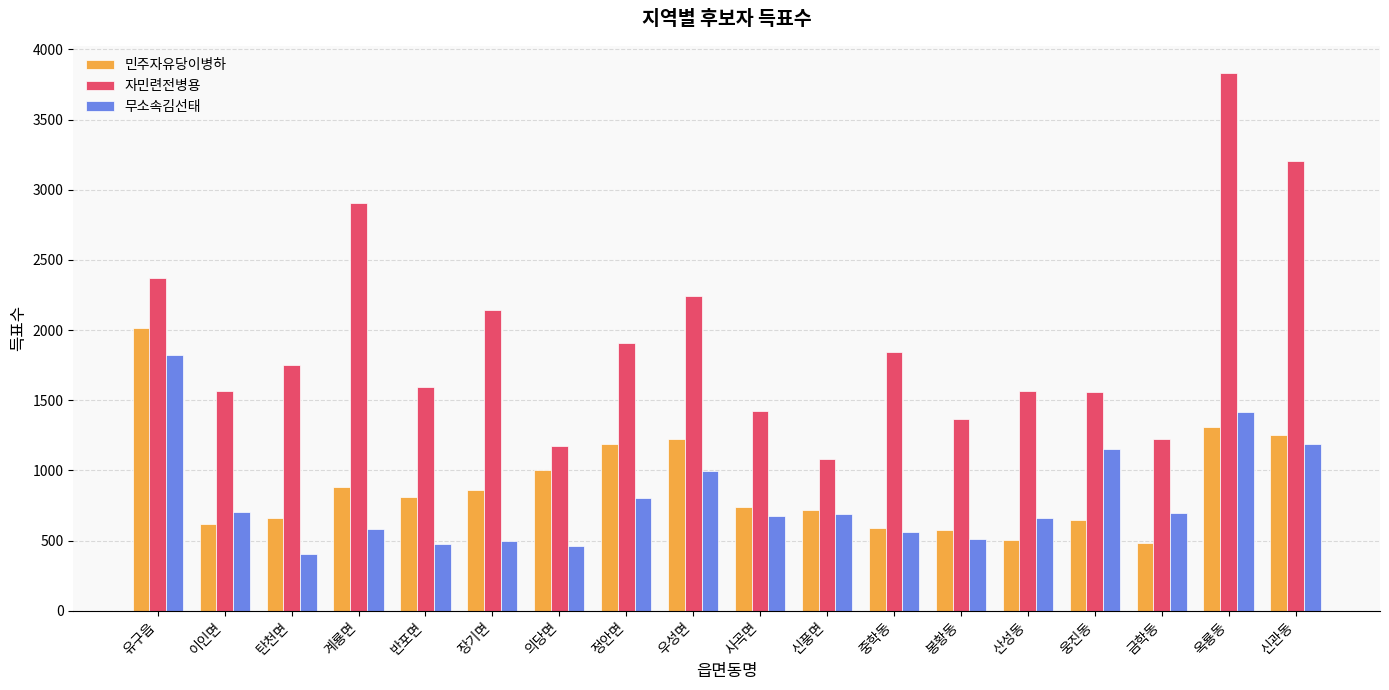

Rank the series by their maximum value, from lowest to highest.

무소속김선태, 민주자유당이병하, 자민련전병용